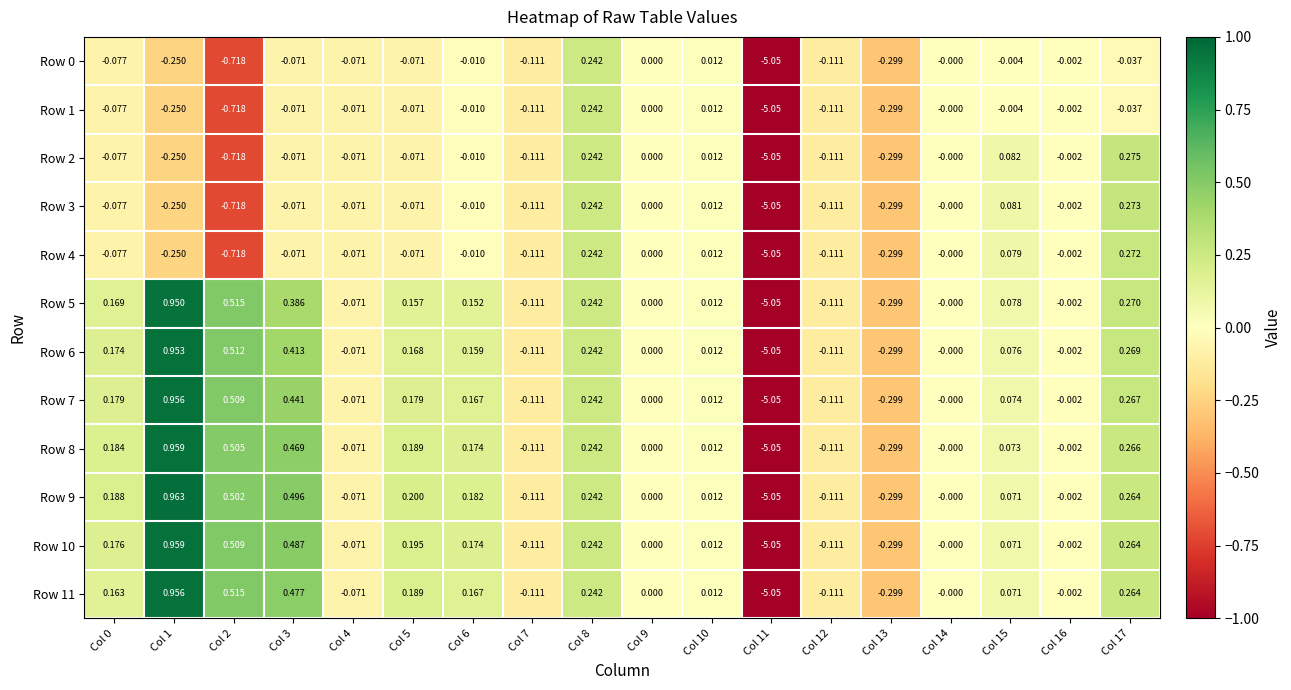

Is the value of Row 2 at Col 3 greater than the value of Row 0 at Col 10?

No